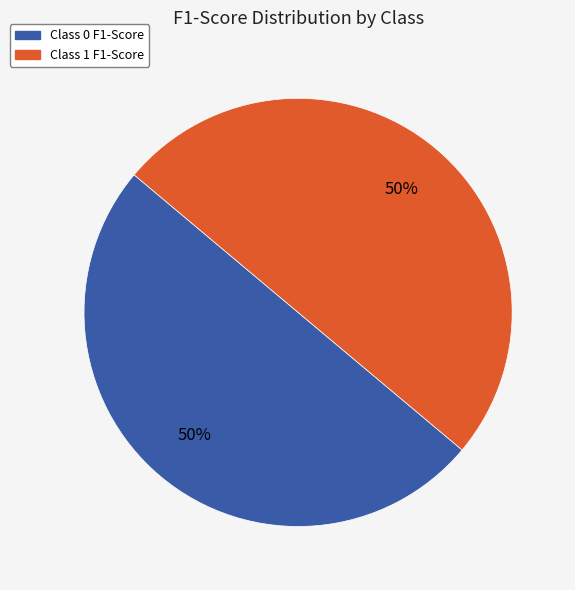

Count the number of slices in the pie.

2